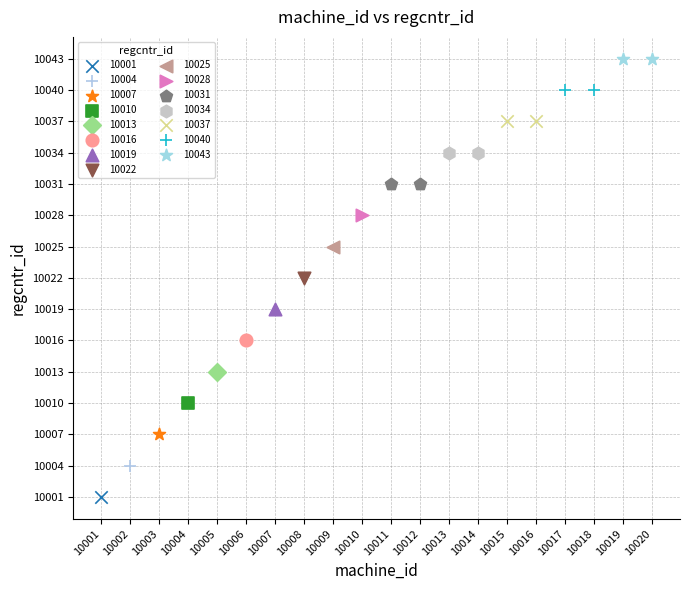

Which series reaches the maximum Y coordinate?

10043